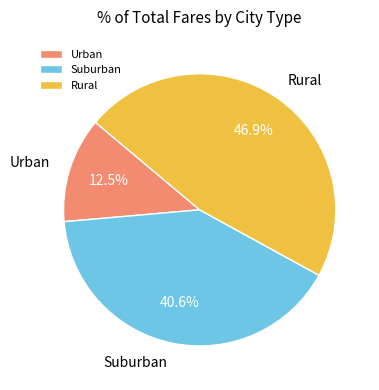

How many segments does this pie chart have?

3